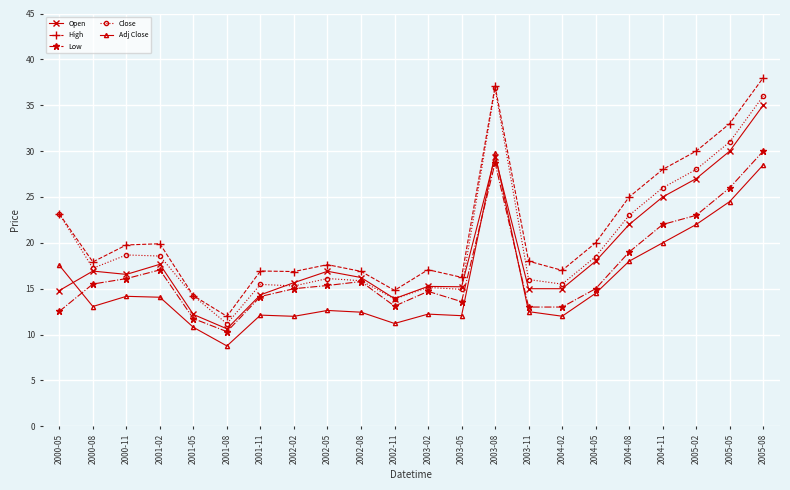

True or false: Close has more than 1 points higher than both neighbors.

True